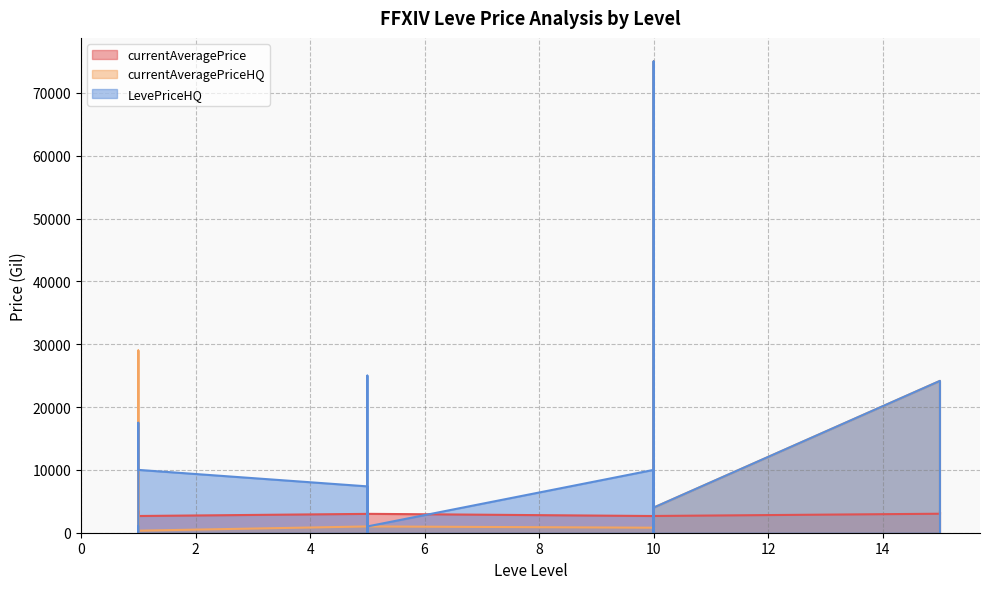

Is it true that LevePriceHQ equals 5100.0 at 10?

True